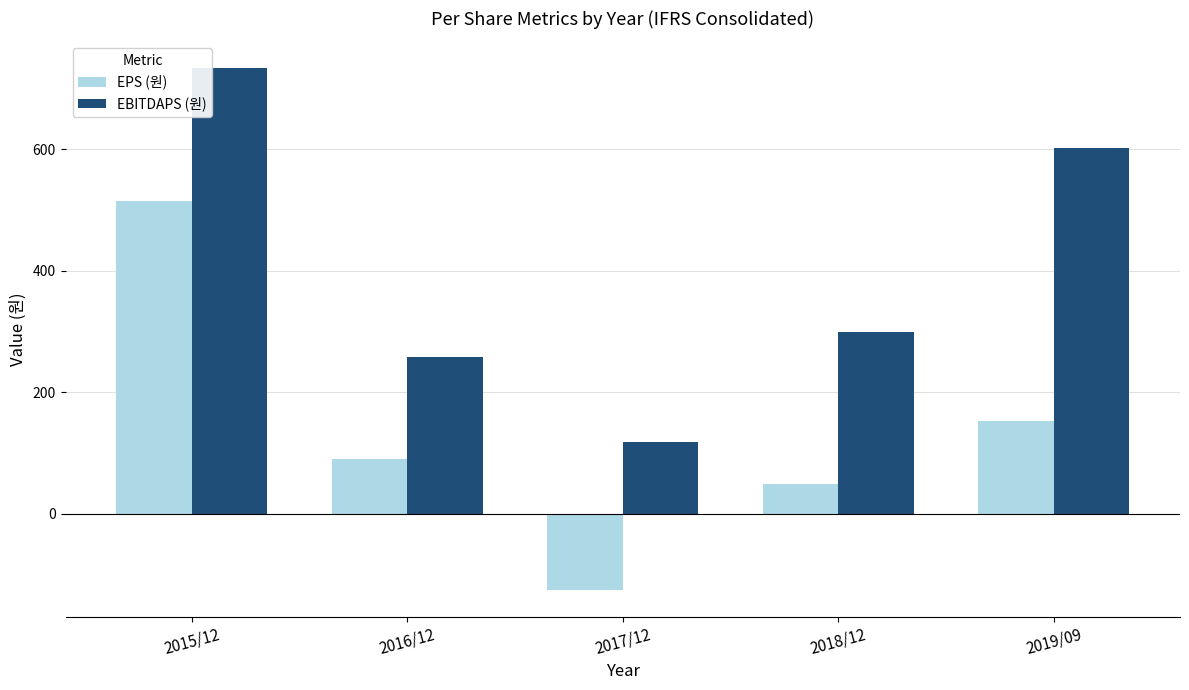

Reading left to right, what are all the values shown in this chart?

EPS (원): 2015/12=516	2016/12=90	2017/12=-126	2018/12=50	2019/09=153
EBITDAPS (원): 2015/12=735	2016/12=258	2017/12=119	2018/12=299	2019/09=603